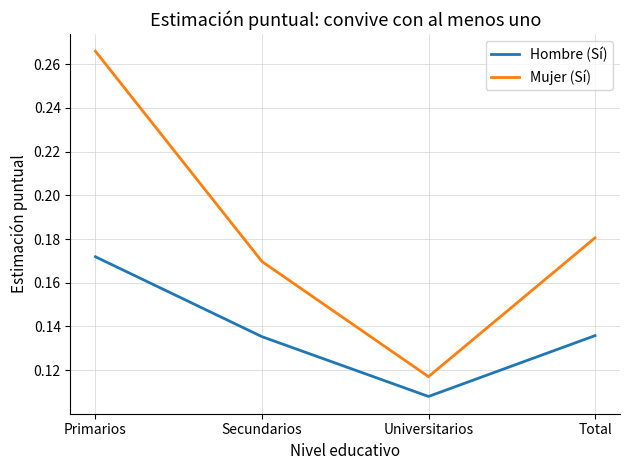

At which category is the sum across all series the highest?

Primarios